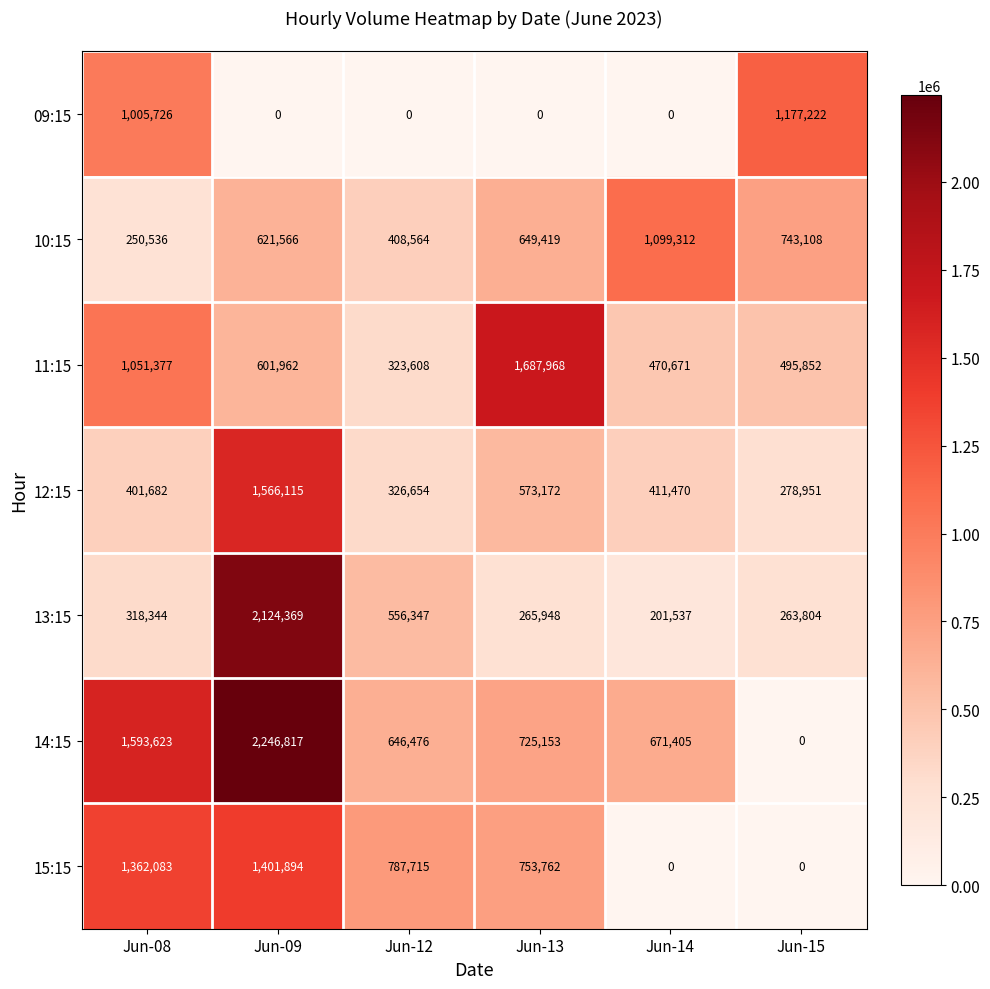

At which category is the sum across all series the highest?

Jun-09